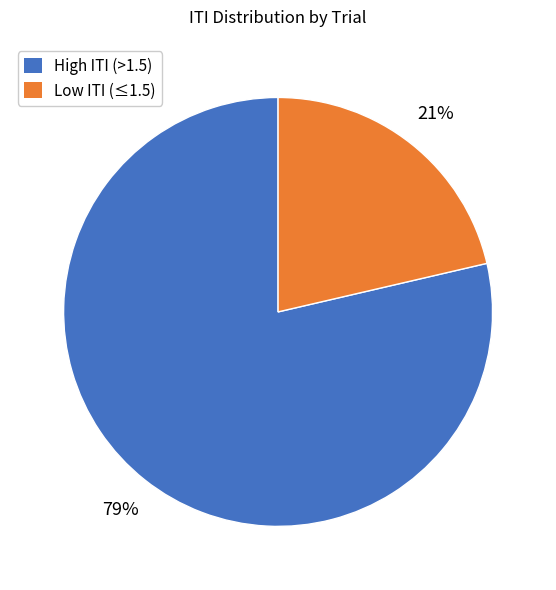

To the nearest percent, what is the average slice percentage?

50%